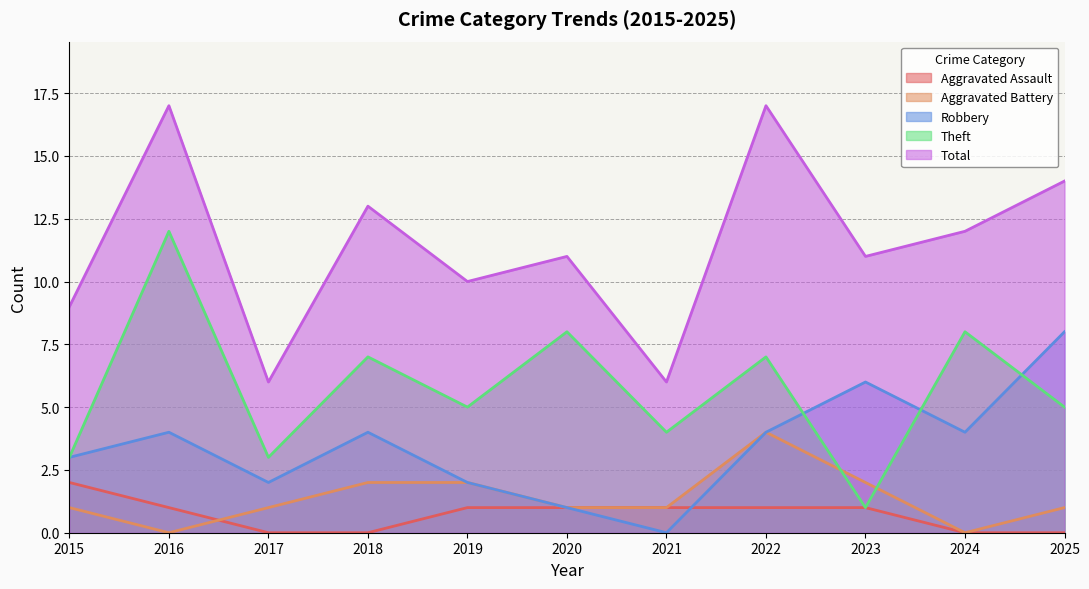

Where is Robbery nearest to the value 4?

2016